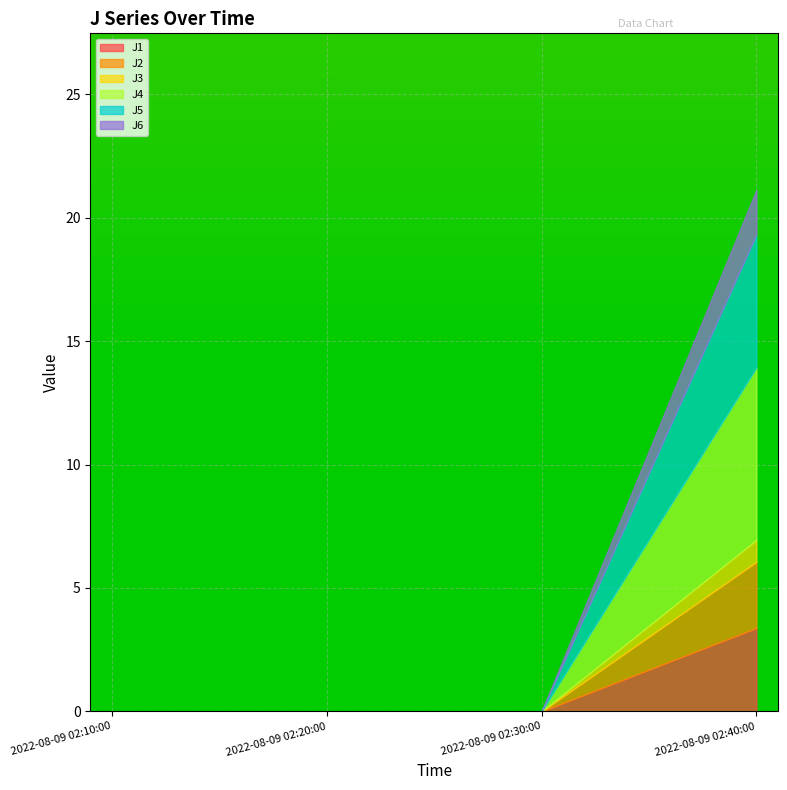

True or false: J3 has more than 0 interior local peaks.

False